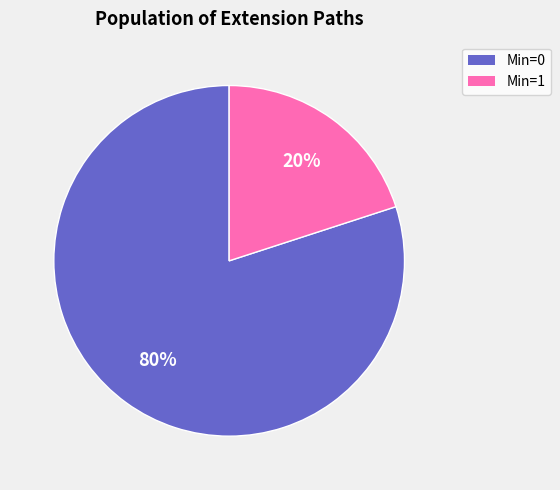

Is there any slice that represents more than half of the pie?

Yes